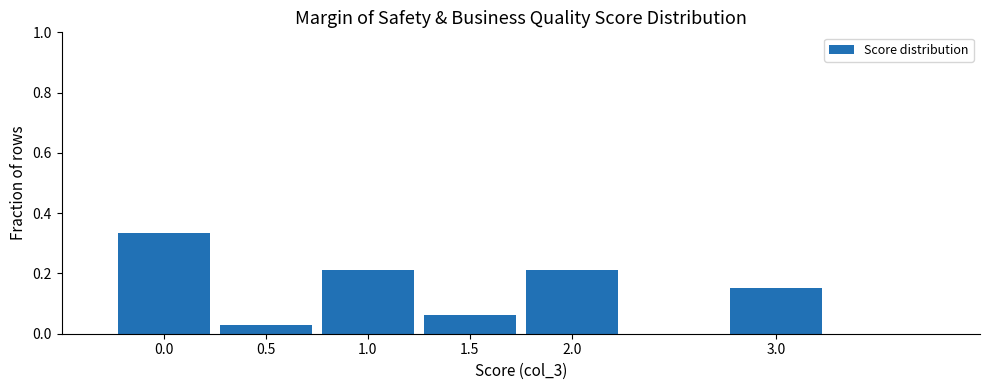

Reading left to right, list every bar in this chart as the range it spans on the x-axis followed by its height. The values are not printed on the chart, so give them approximately, as read against the axis.

-0.25 to 0.25: 0.34
0.25 to 0.75: 0.04
0.75 to 1.25: 0.22
1.25 to 1.75: 0.06
1.75 to 2.25: 0.22
2.25 to 2.75: 0
2.75 to 3.25: 0.16